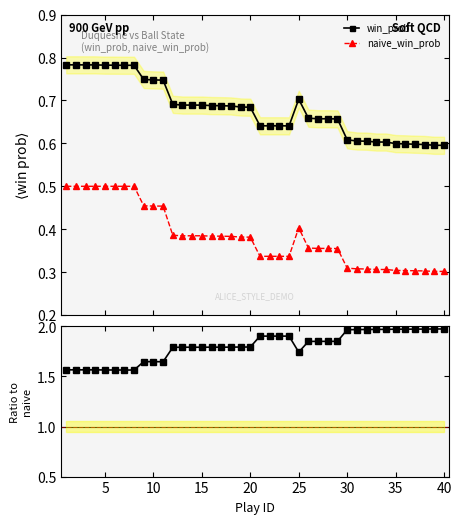

True or false: win_prob has more than 0 interior local peaks.

True